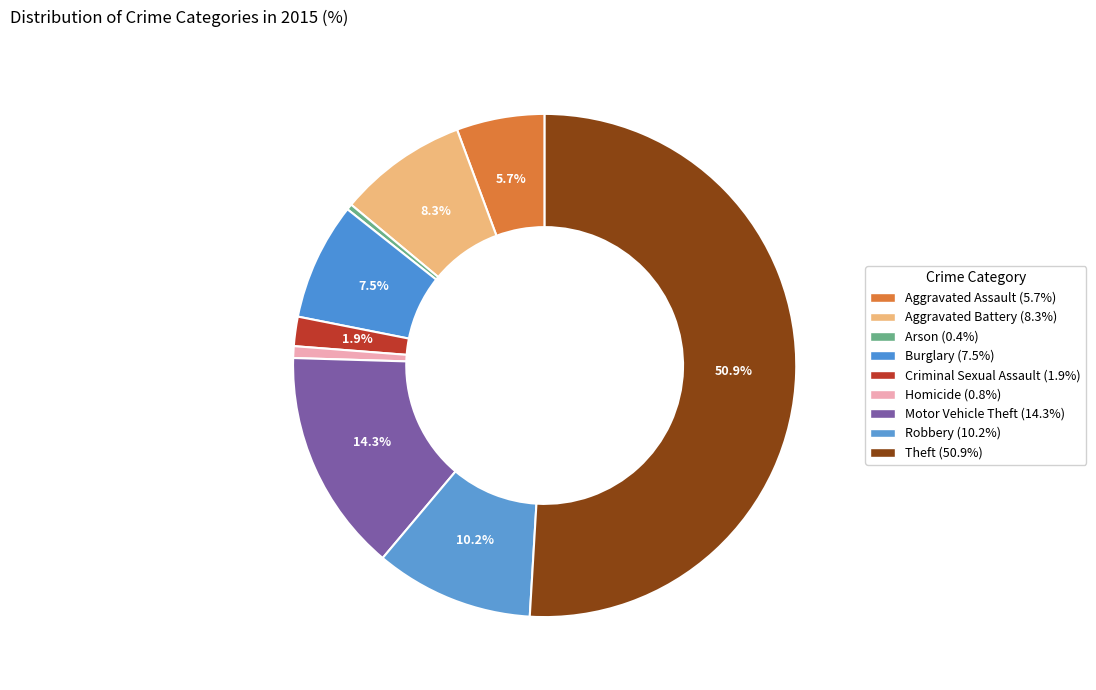

Approximately how many times larger is the value at Homicide compared to Criminal Sexual Assault?

0.4